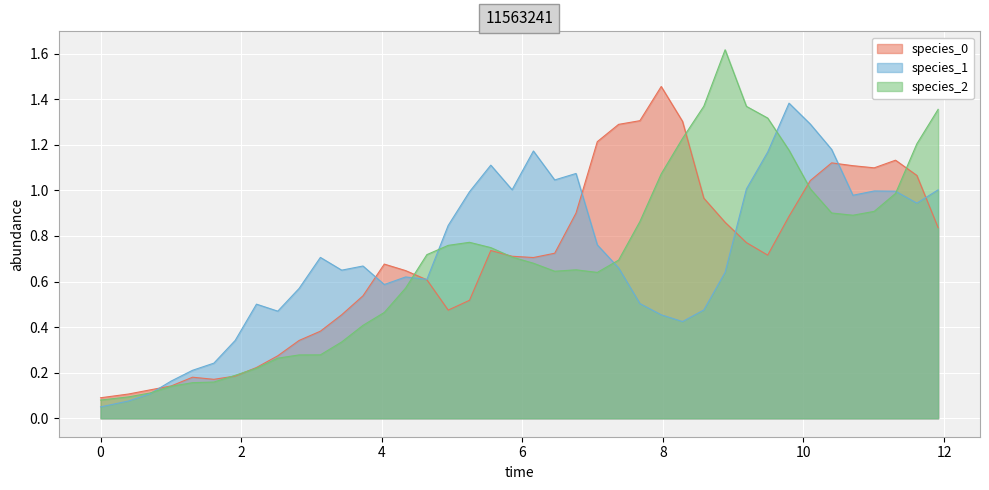

Which series has the largest range (max minus min)?

species_2